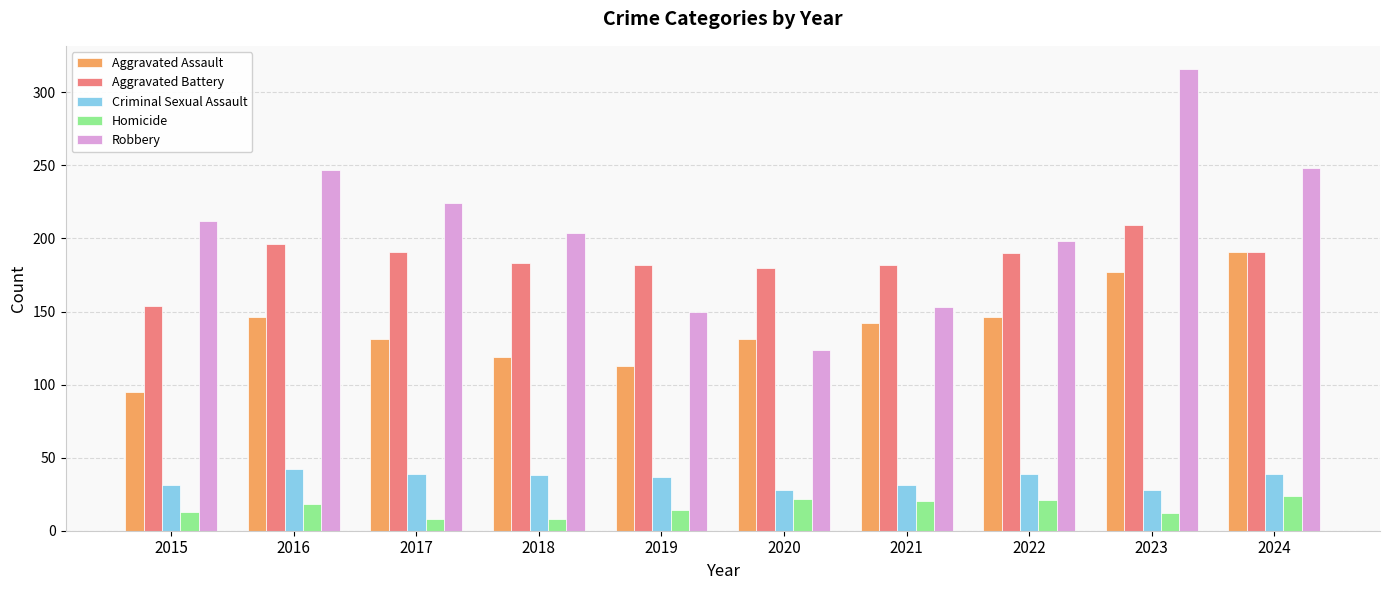

What are all the series names shown in the legend?

Aggravated Assault, Aggravated Battery, Criminal Sexual Assault, Homicide, Robbery